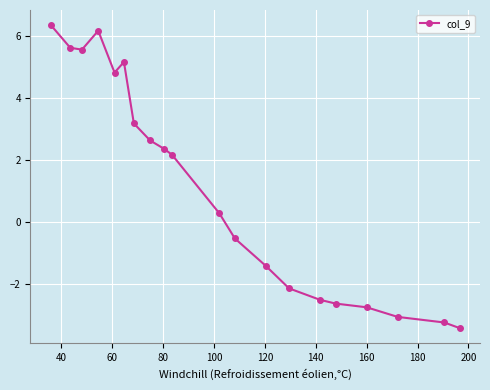

What is the average value?

1.1